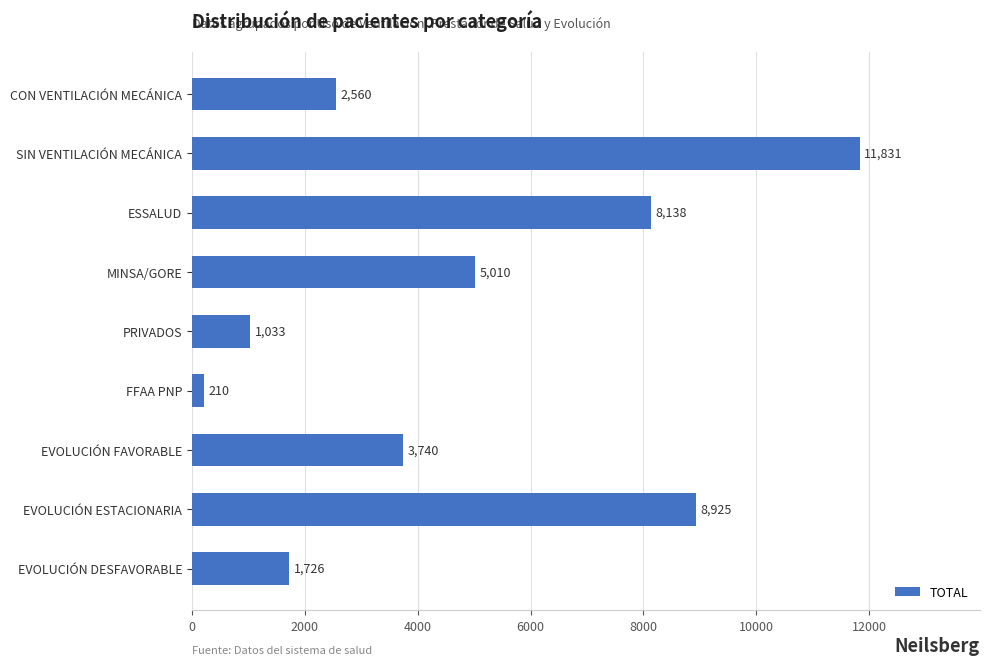

What is the sum of all values?

43173